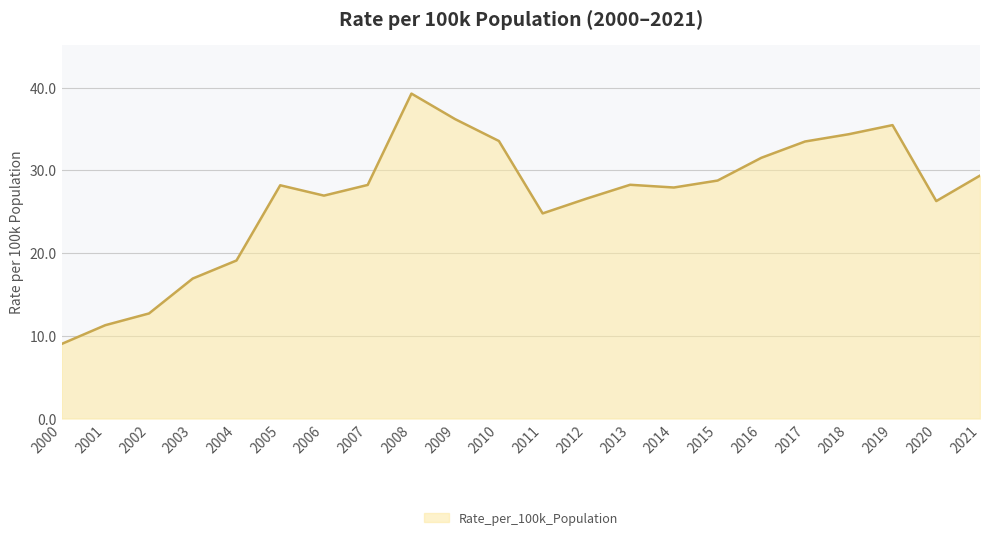

What is the sum of all values?

588.1